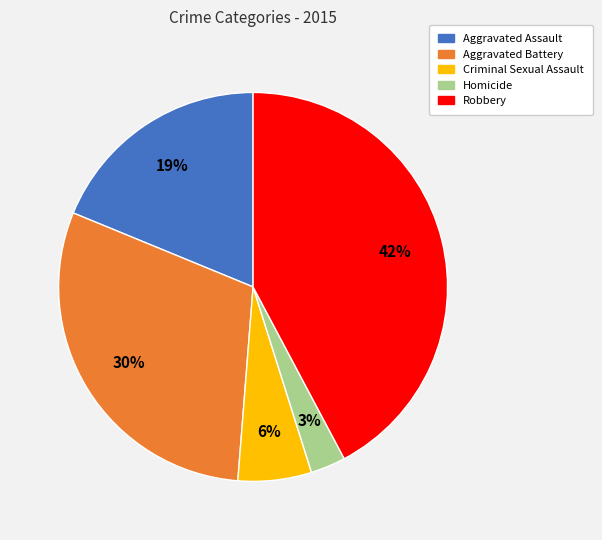

To the nearest percent, what percentage of the pie is Criminal Sexual Assault?

6%